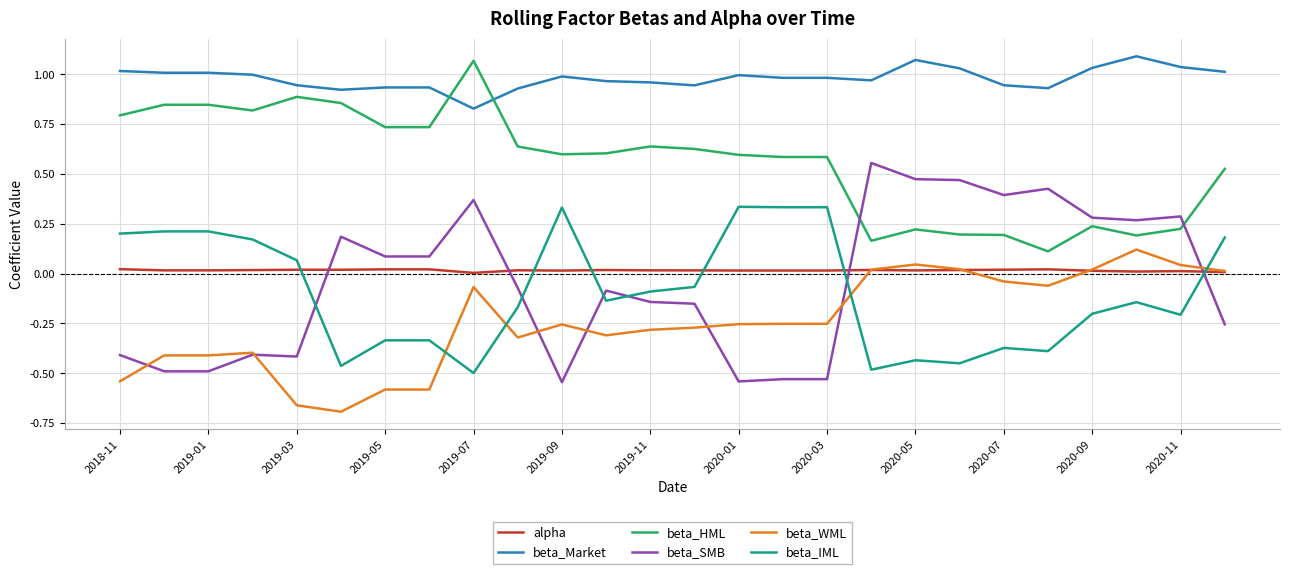

True or false: beta_Market and beta_SMB cross at least once.

False